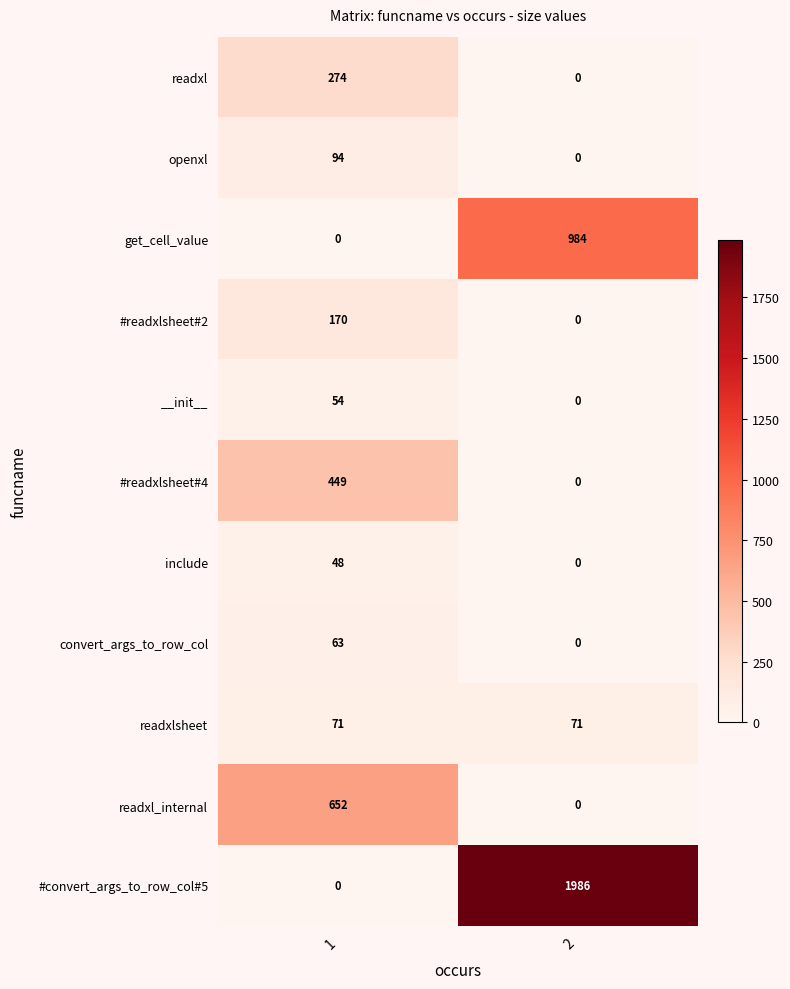

List the series in order of their peak value, highest first.

#convert_args_to_row_col#5, get_cell_value, readxl_internal, #readxlsheet#4, readxl, #readxlsheet#2, openxl, readxlsheet, convert_args_to_row_col, __init__, include